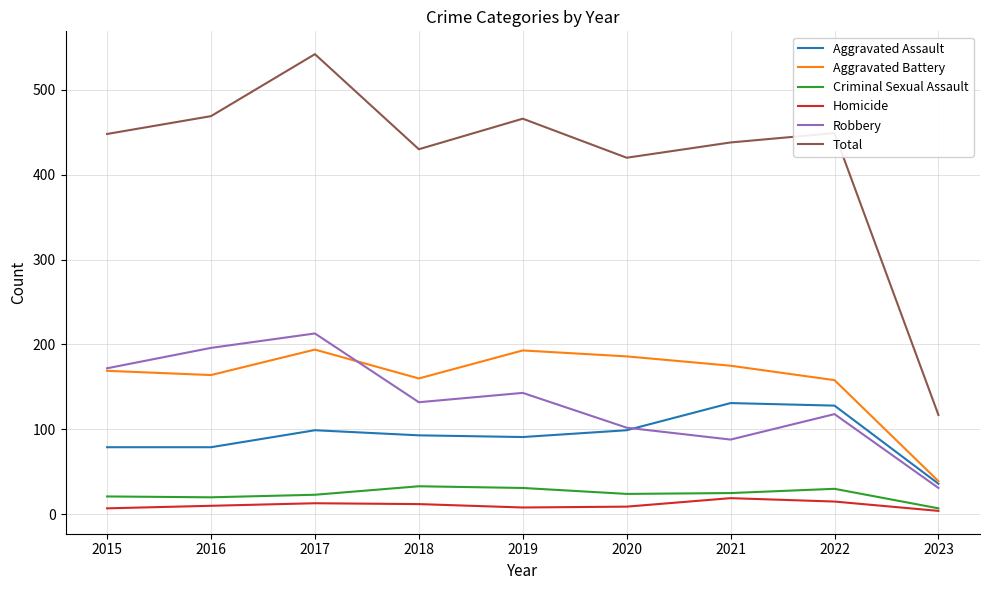

Rank the series at 2019 from highest to lowest value.

Total, Aggravated Battery, Robbery, Aggravated Assault, Criminal Sexual Assault, Homicide